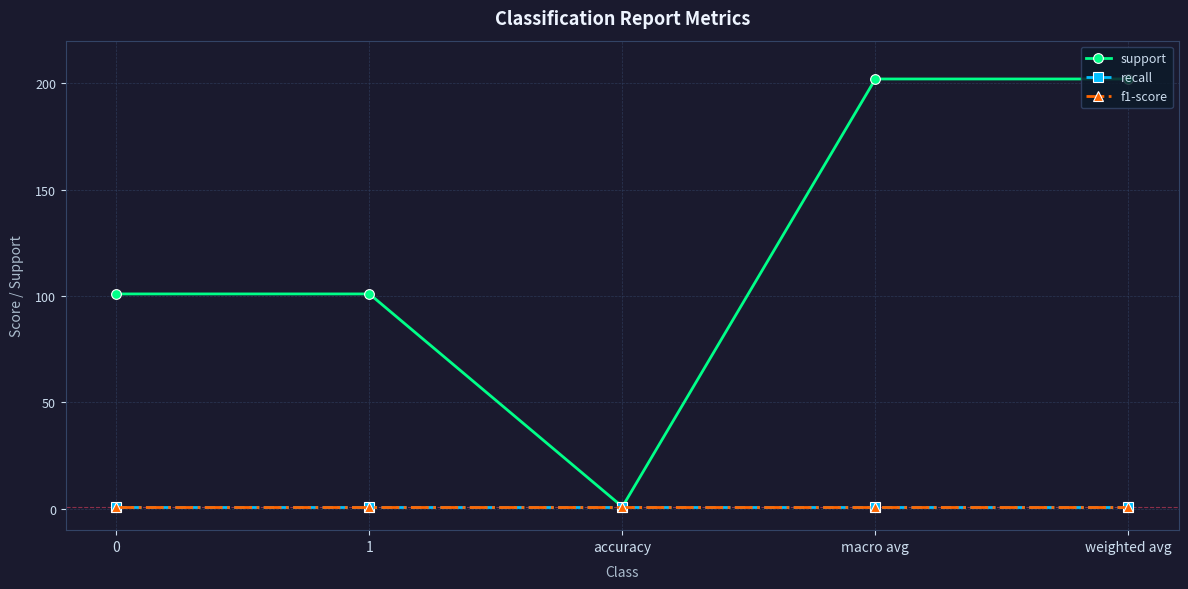

Is this an area chart (filled region under the line)?

No